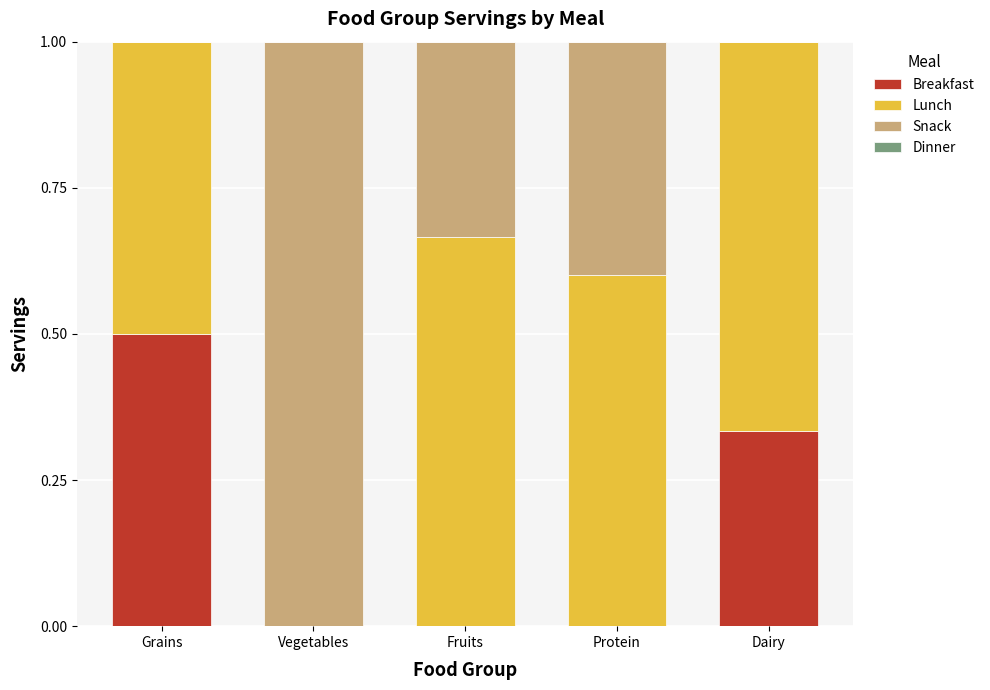

True or false: Breakfast has a value of 0.0 at Fruits.

True